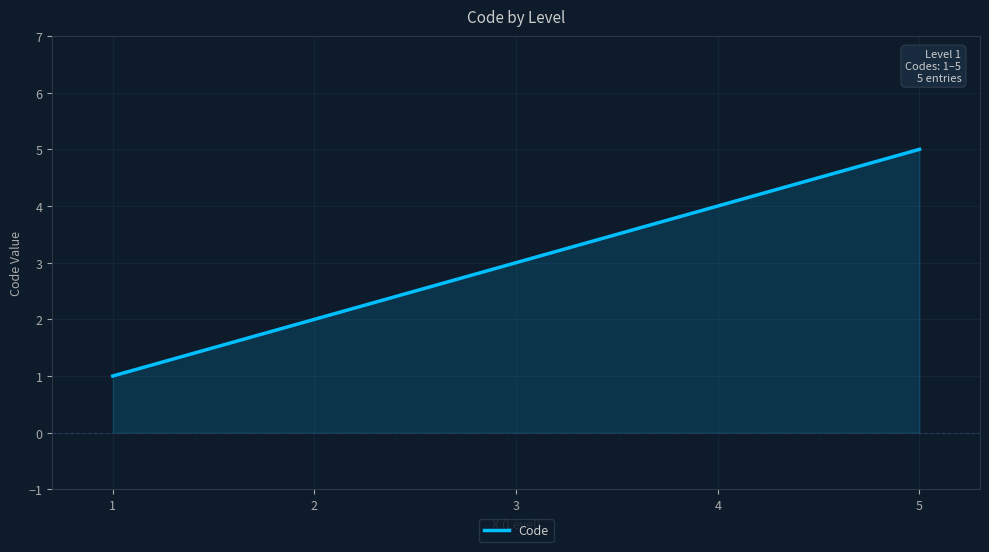

Which has a higher value, 2 or 4?

4